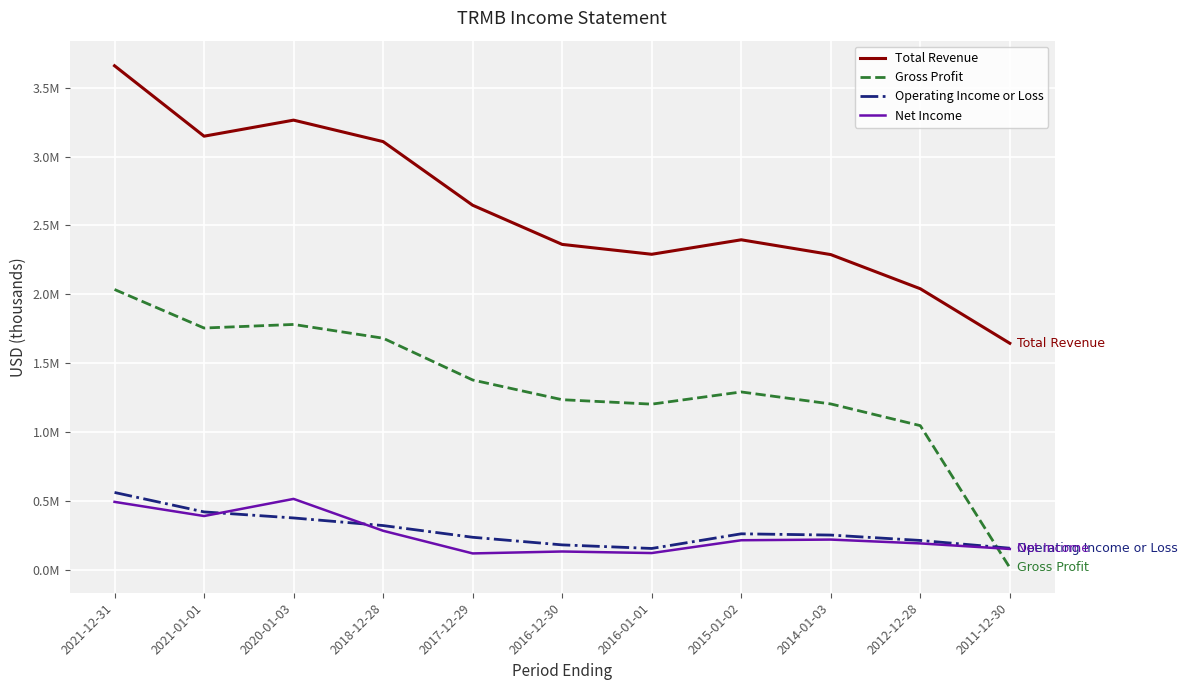

What is the difference between the maximum and second lowest values in the Total Revenue series?

1619000